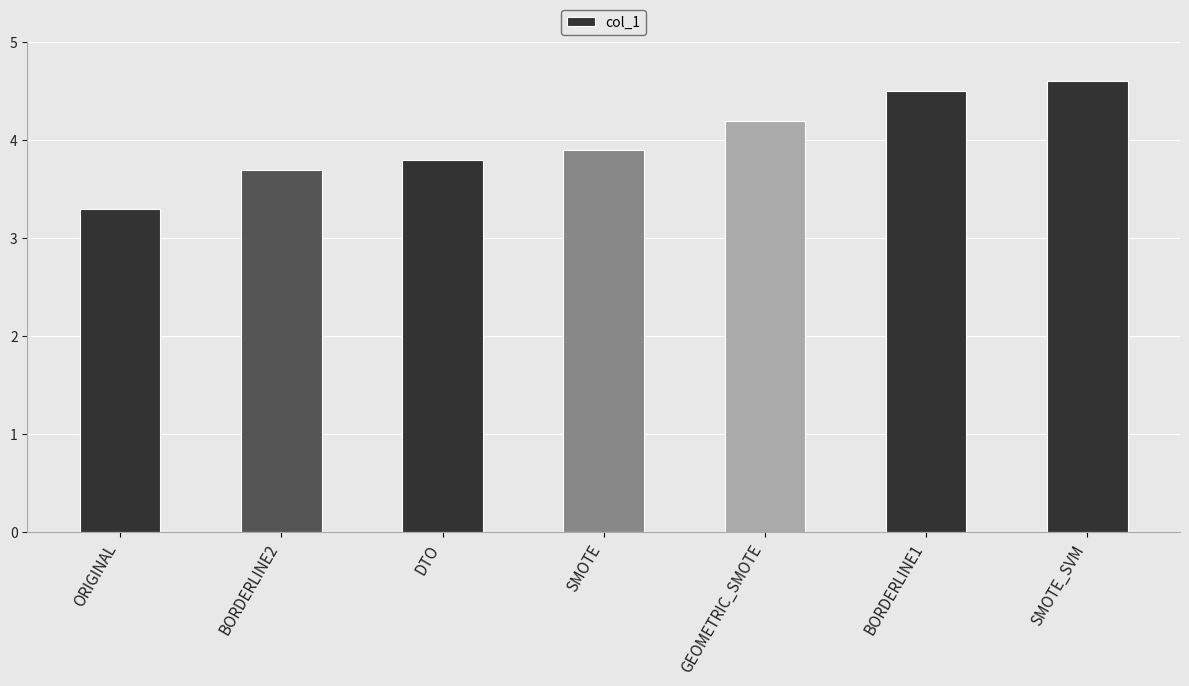

List the labels in order of value, smallest first.

ORIGINAL, BORDERLINE2, DTO, SMOTE, GEOMETRIC_SMOTE, BORDERLINE1, SMOTE_SVM